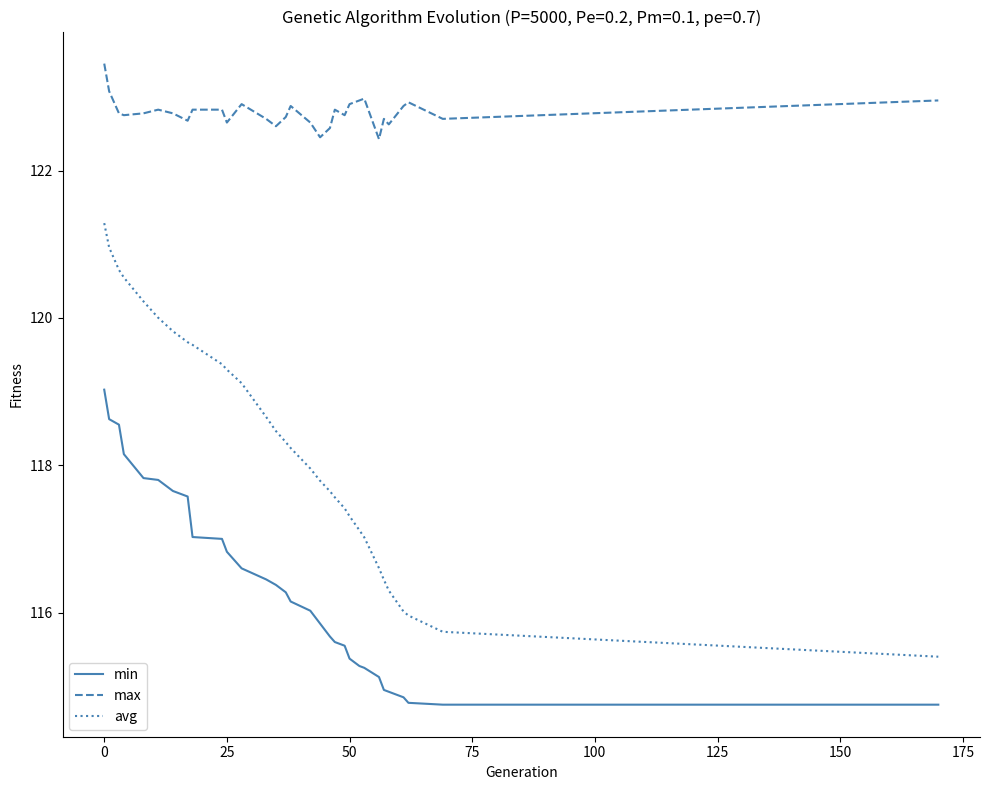

True or false: max and avg intersect in this chart.

False